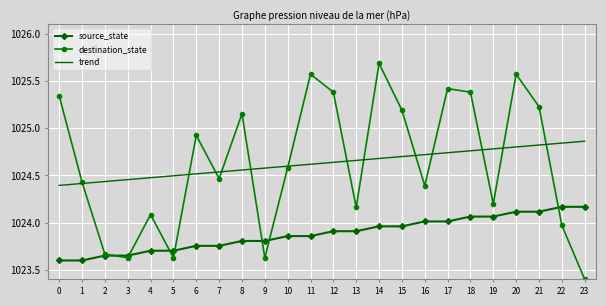

True or false: trend and source_state cross at least once.

False